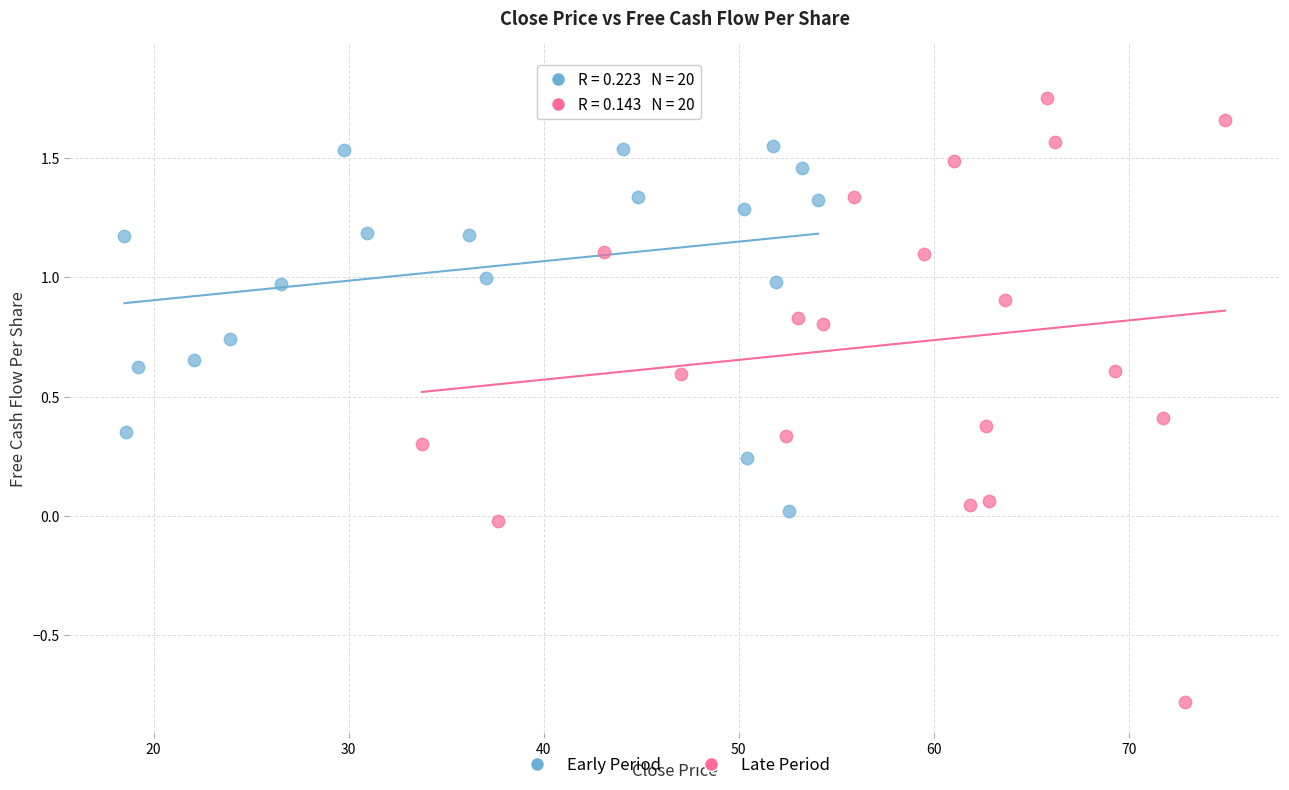

Which series has the widest spread of Y values?

Late Period